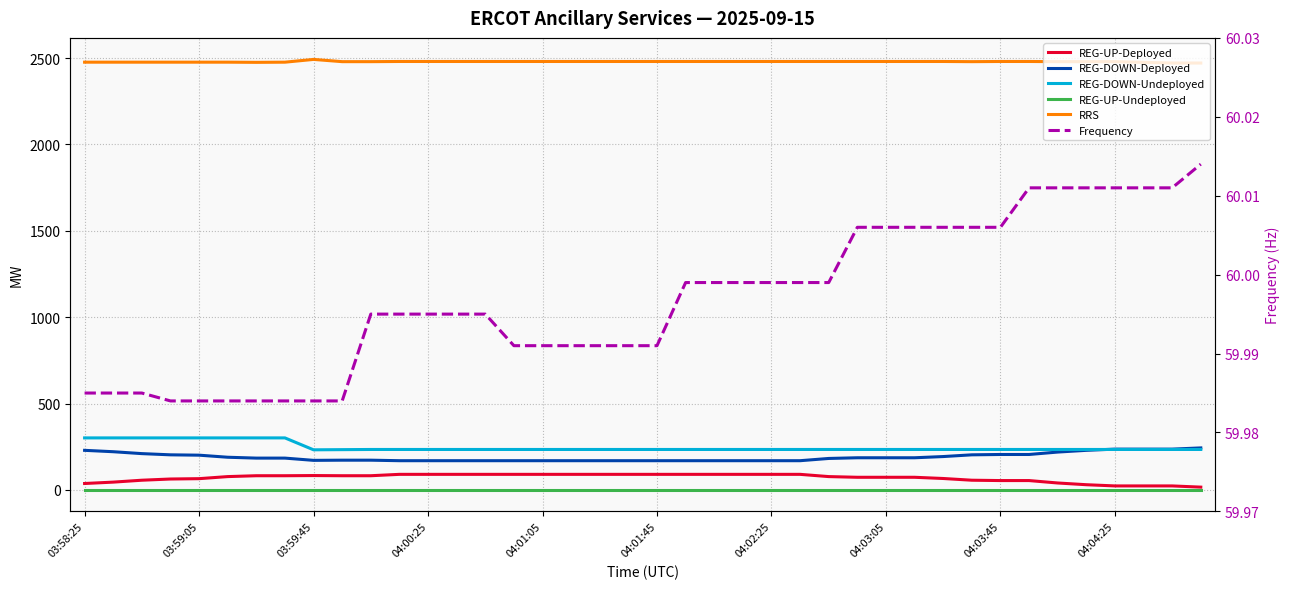

Is it true that REG-UP-Deployed equals 90.0 at 23?

True